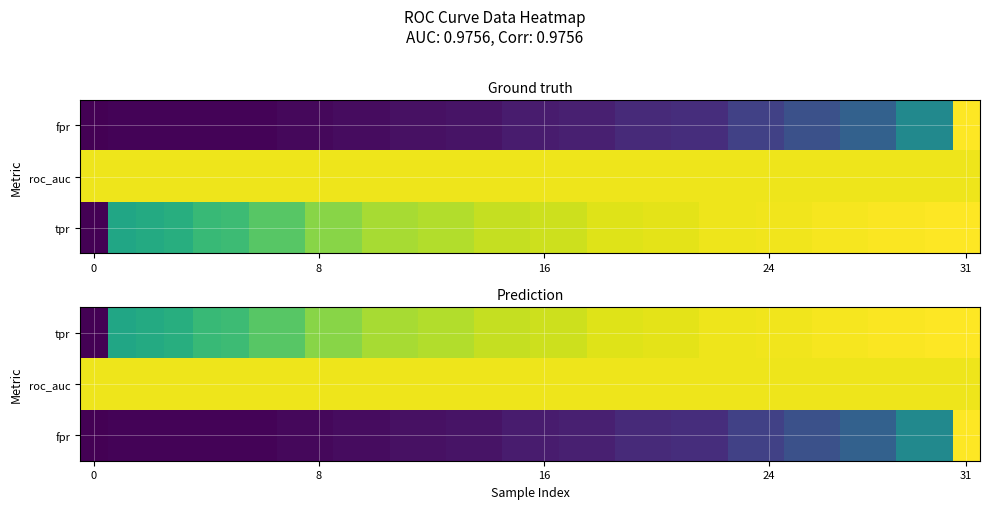

What is the total value across all series at 13?

1.9